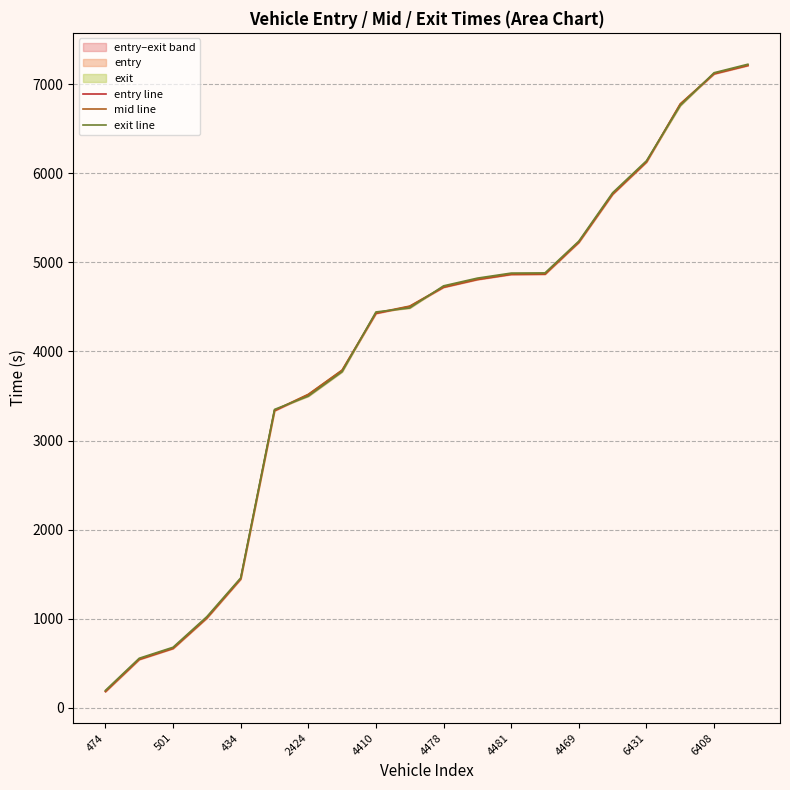

At which label does exit line first exceed 4735?

4478